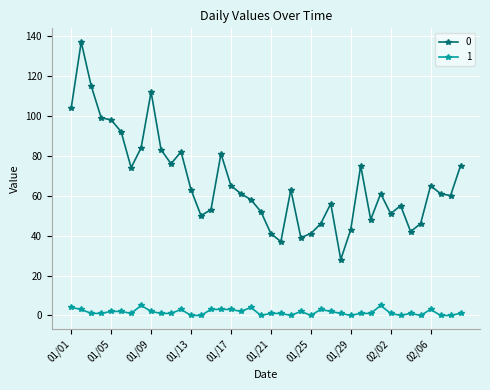

True or false: 1 has more than 2 interior local peaks.

True